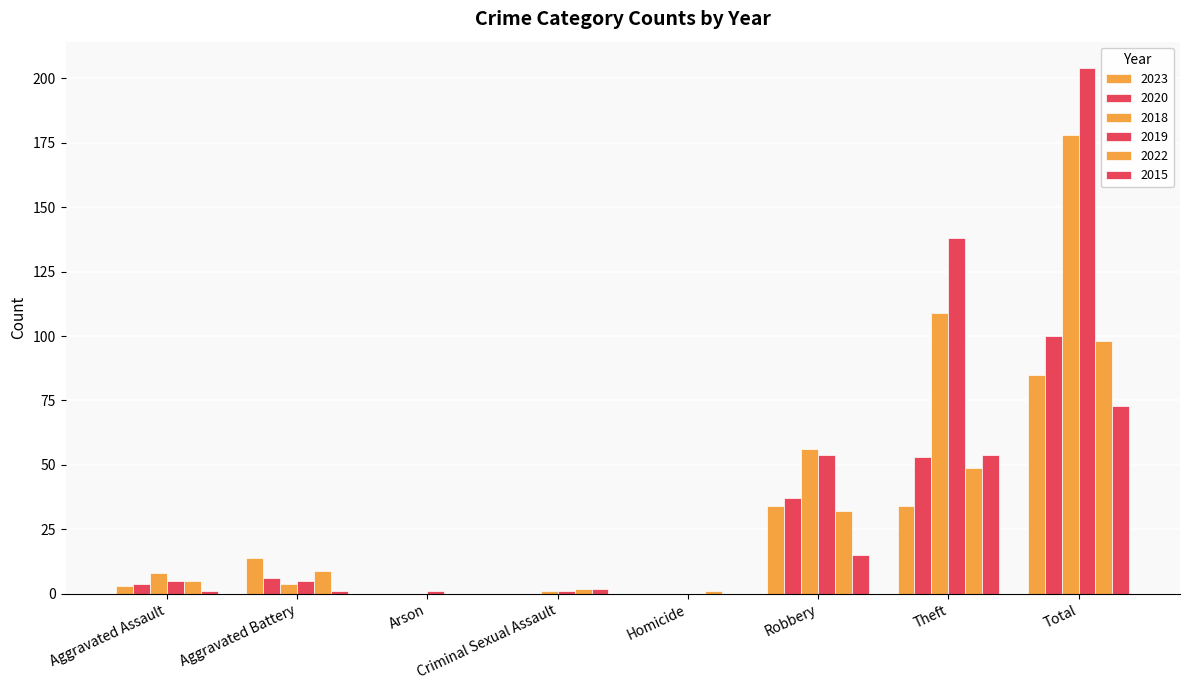

Are the bars grouped side by side (vs. stacked)?

Yes